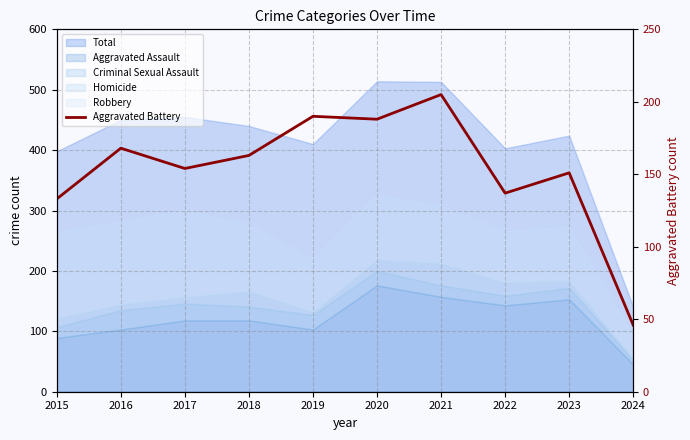

Reading left to right, transcribe all the data shown in this chart.

2015=133	2016=168	2017=154	2018=163	2019=190	2020=188	2021=205	2022=137	2023=151	2024=46